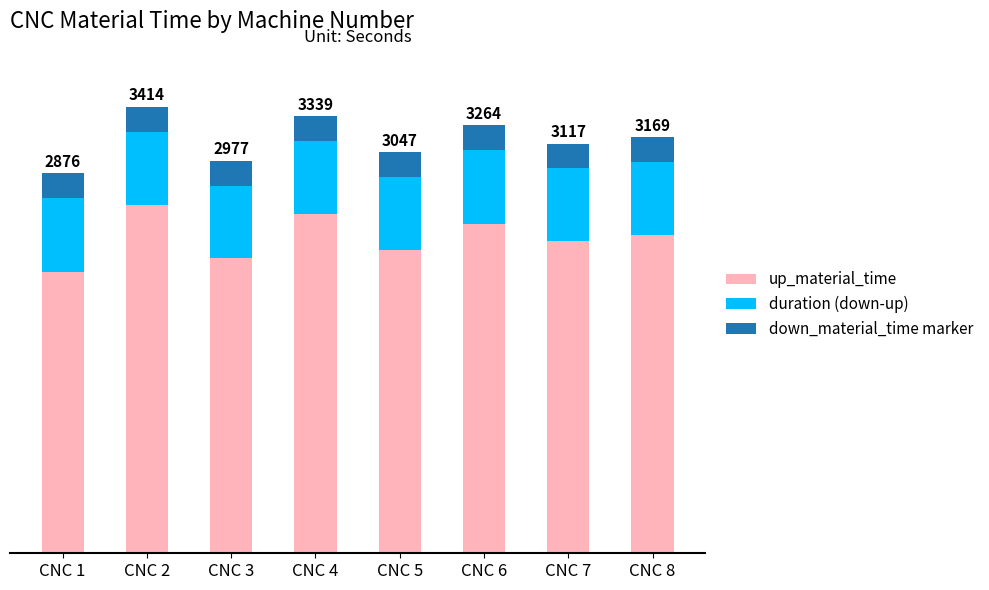

What is the average value of the up_material_time series?

2558